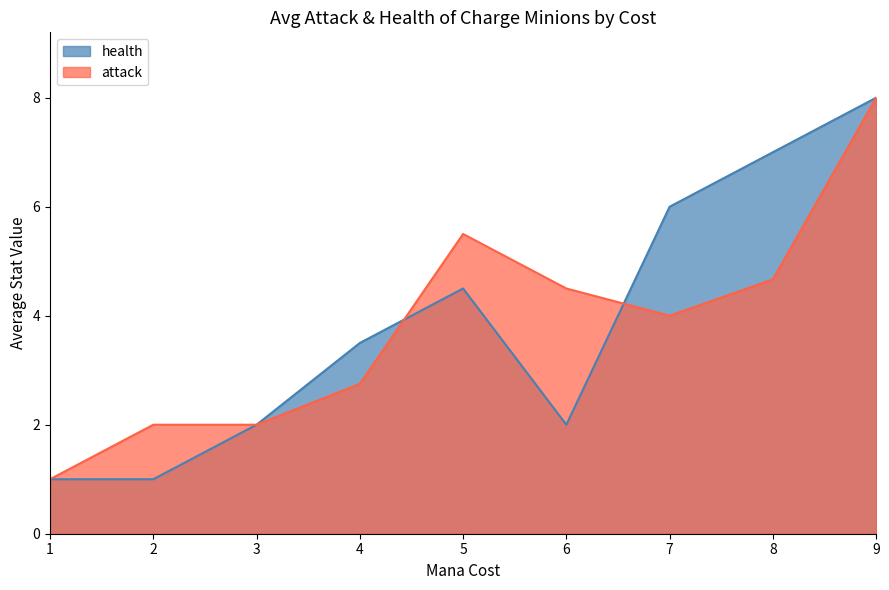

Is it true that attack equals 7.9 at 8?

False